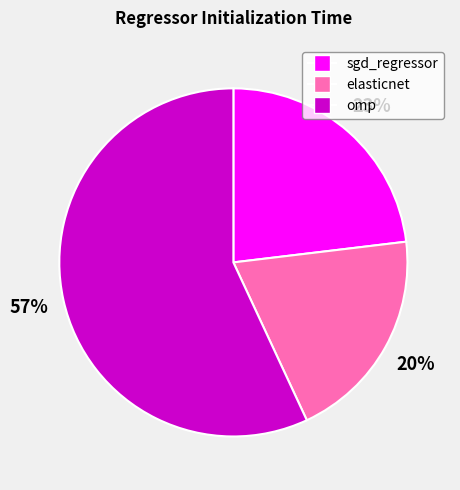

Is the sum of sgd_regressor and elasticnet greater than half?

No